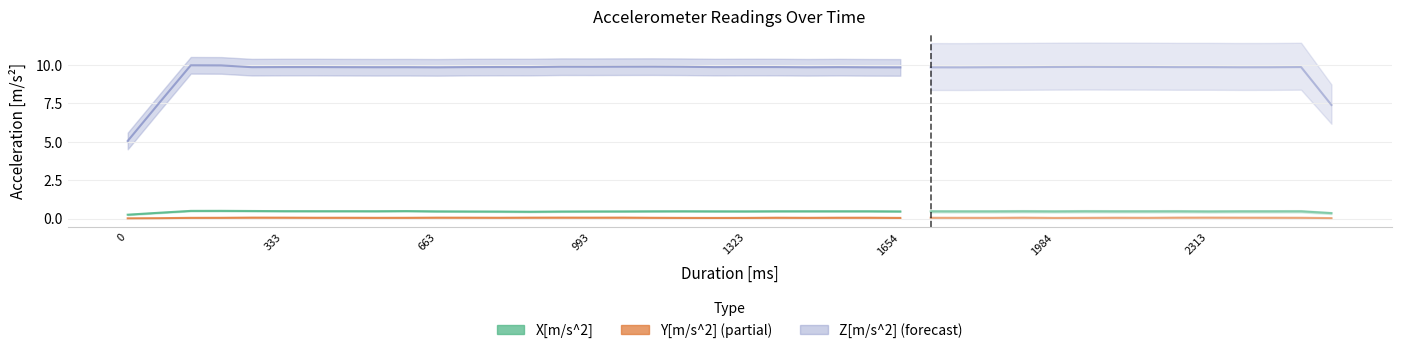

True or false: Z[m/s^2] and Y[m/s^2] intersect in this chart.

False